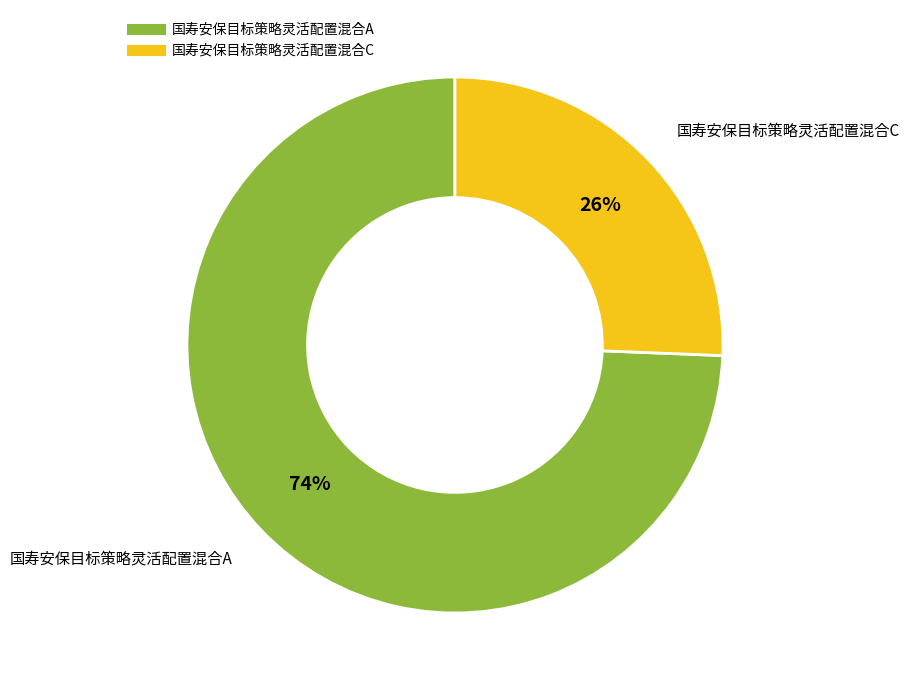

Between 国寿安保目标策略灵活配置混合A and 国寿安保目标策略灵活配置混合C, which is larger?

国寿安保目标策略灵活配置混合A